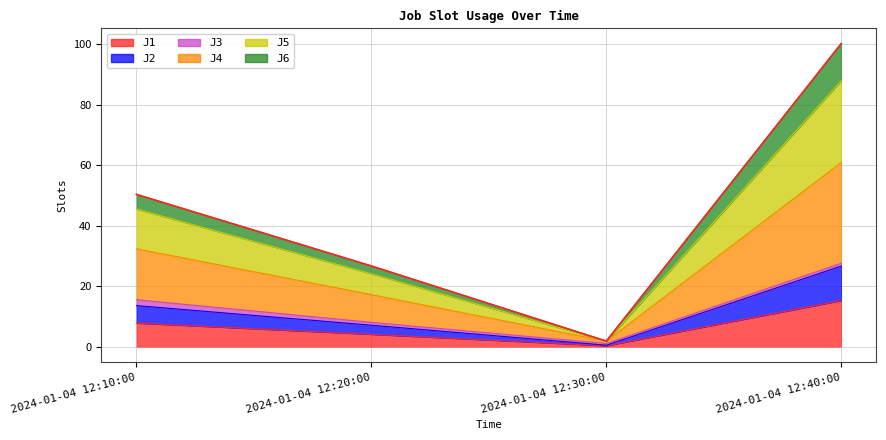

What is the change in value from 2024-01-04 12:10:00 to 2024-01-04 12:30:00?

-48.5